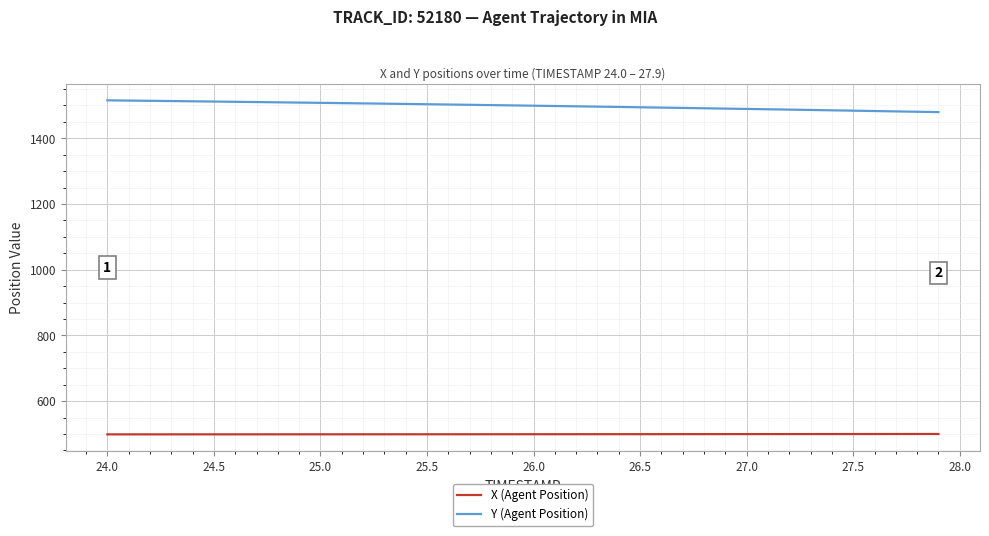

List the series in order of their peak value, highest first.

Y (Agent Position), X (Agent Position)